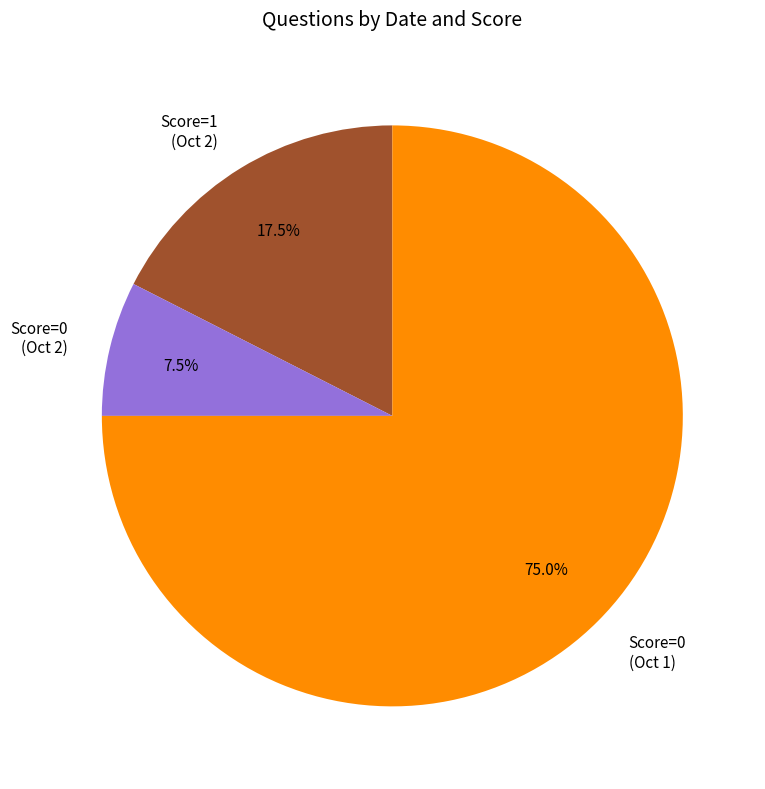

Rank the categories by value from highest to lowest.

Score=0 (Oct 1), Score=1 (Oct 2), Score=0 (Oct 2)